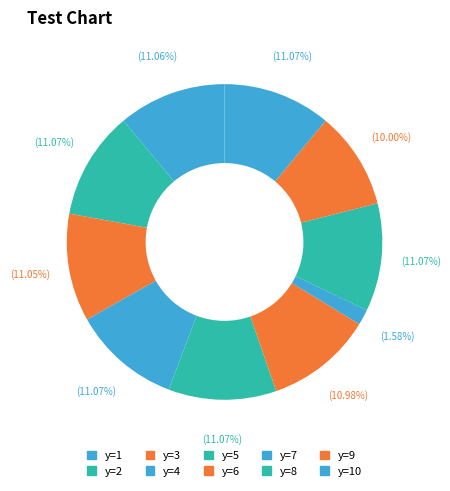

Does any single category account for the majority?

No